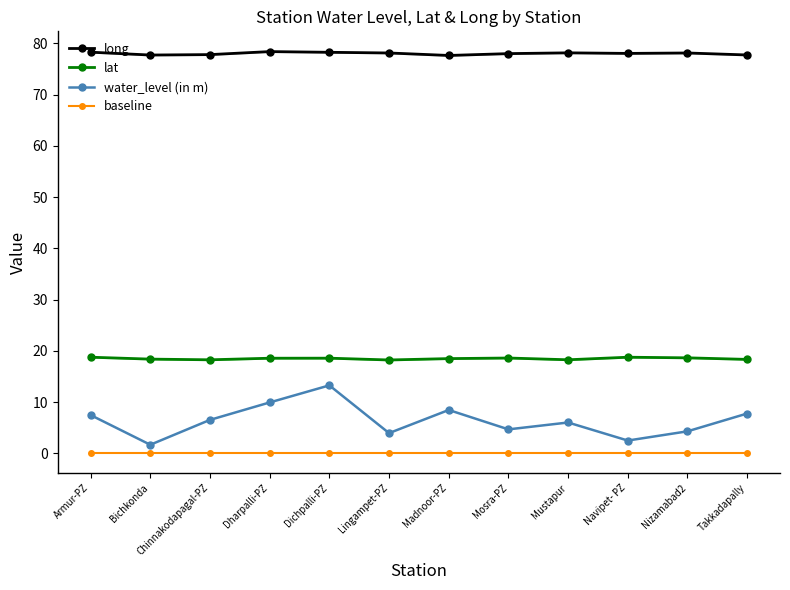

How many data points in long are above 78?

7